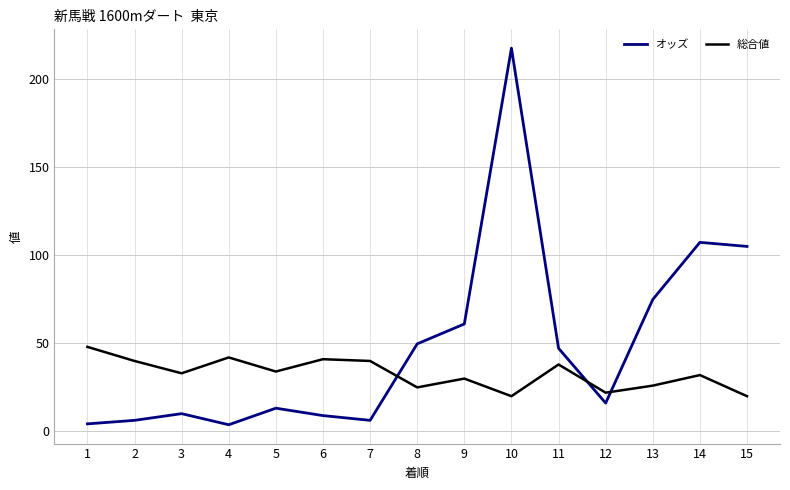

Which category has the highest value in the 総合値 series?

1